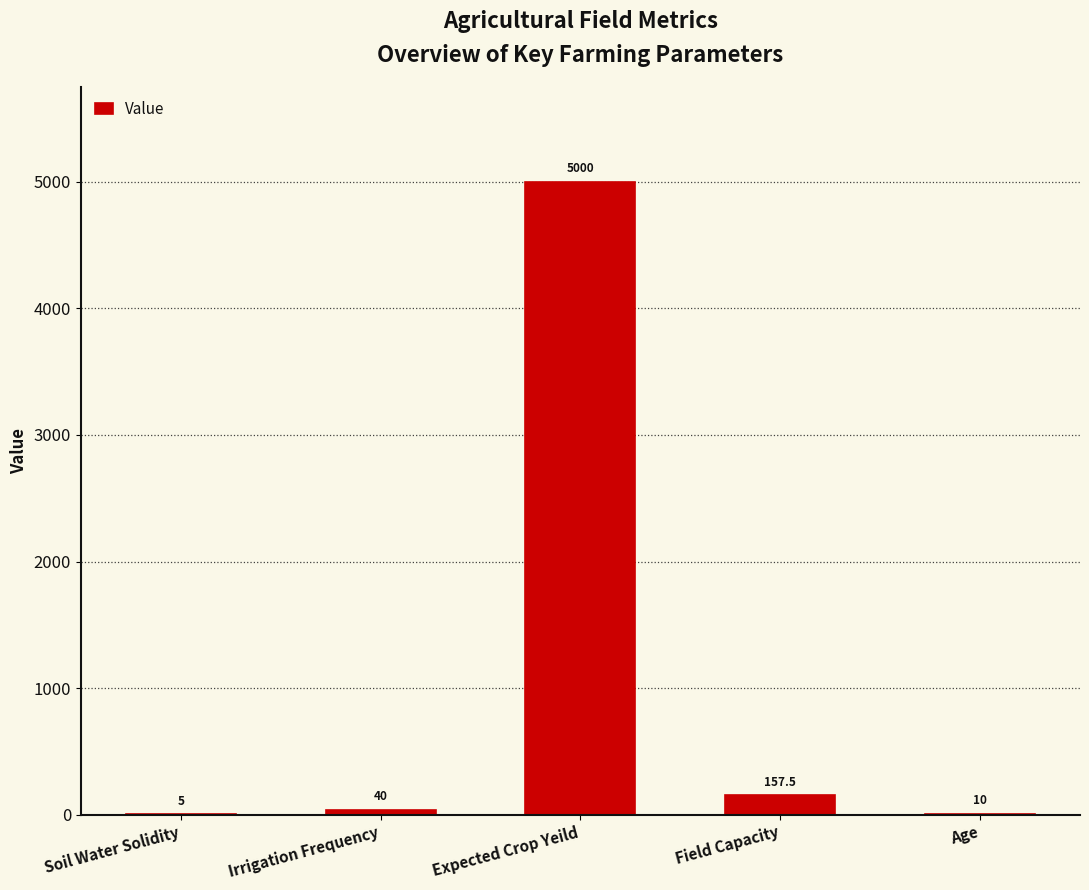

How many categories are shown in the chart?

5